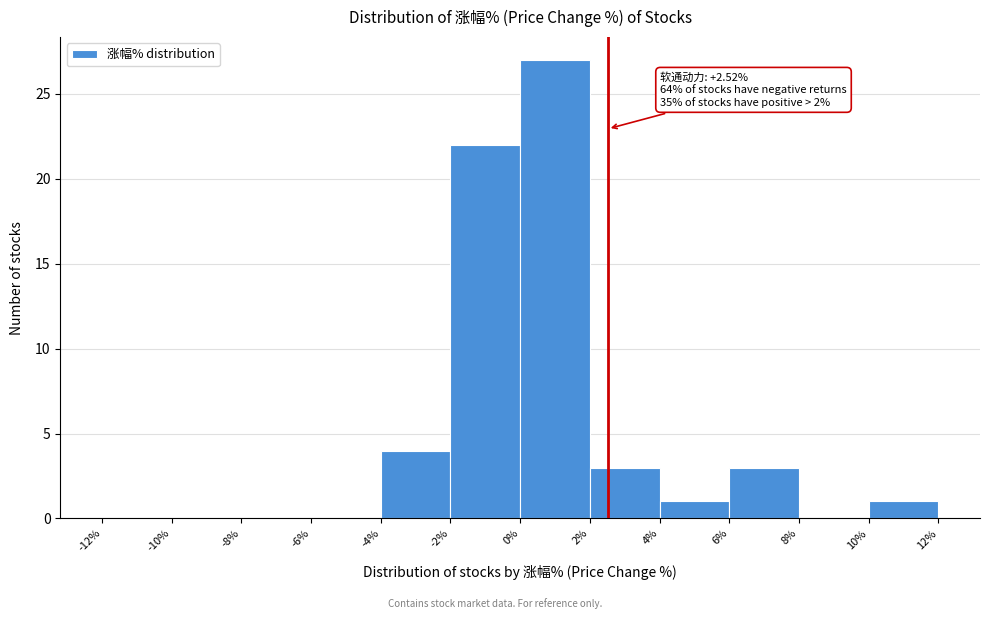

Over which range of the x-axis is the bar tallest?

0% to 2%